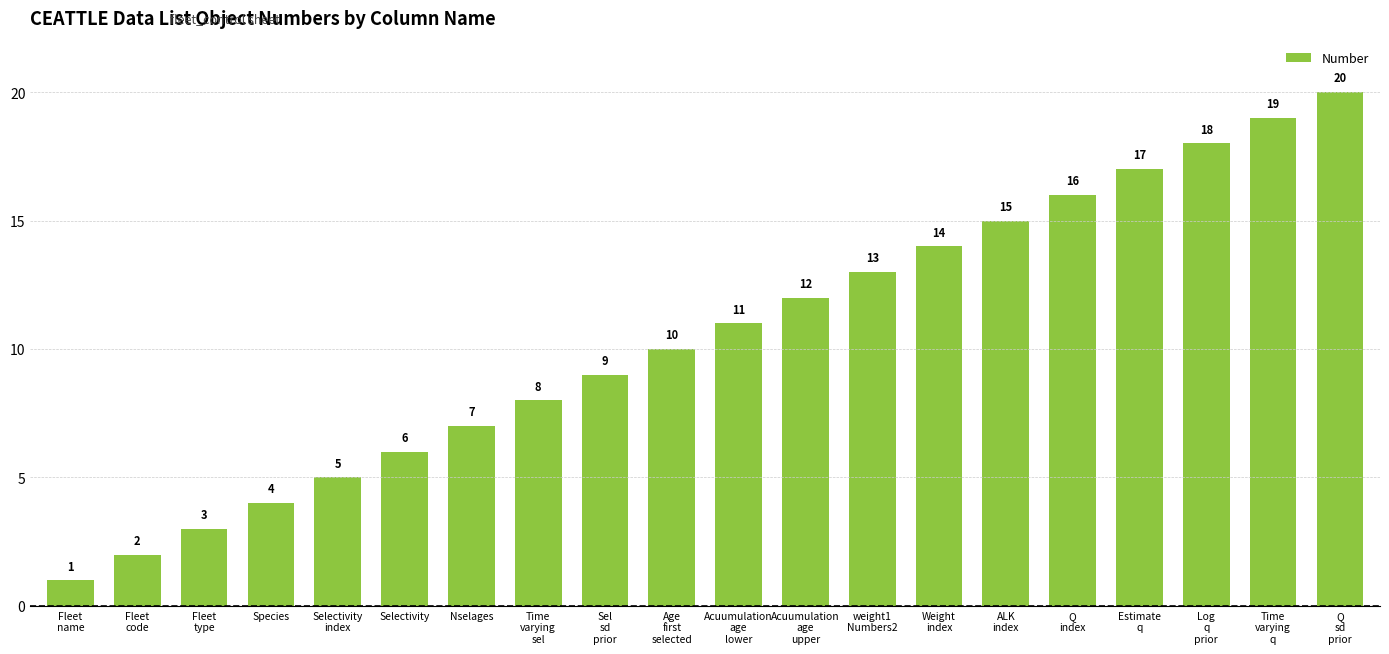

Count the number of data series in this chart.

1